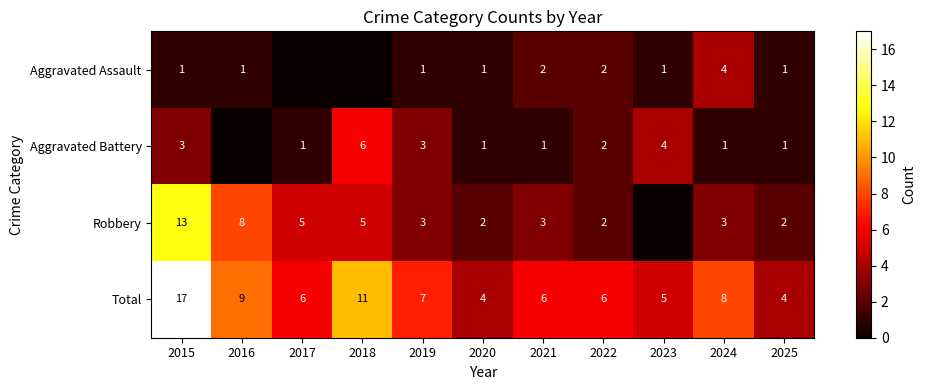

Between 2017 and 2019, which is larger?

2019